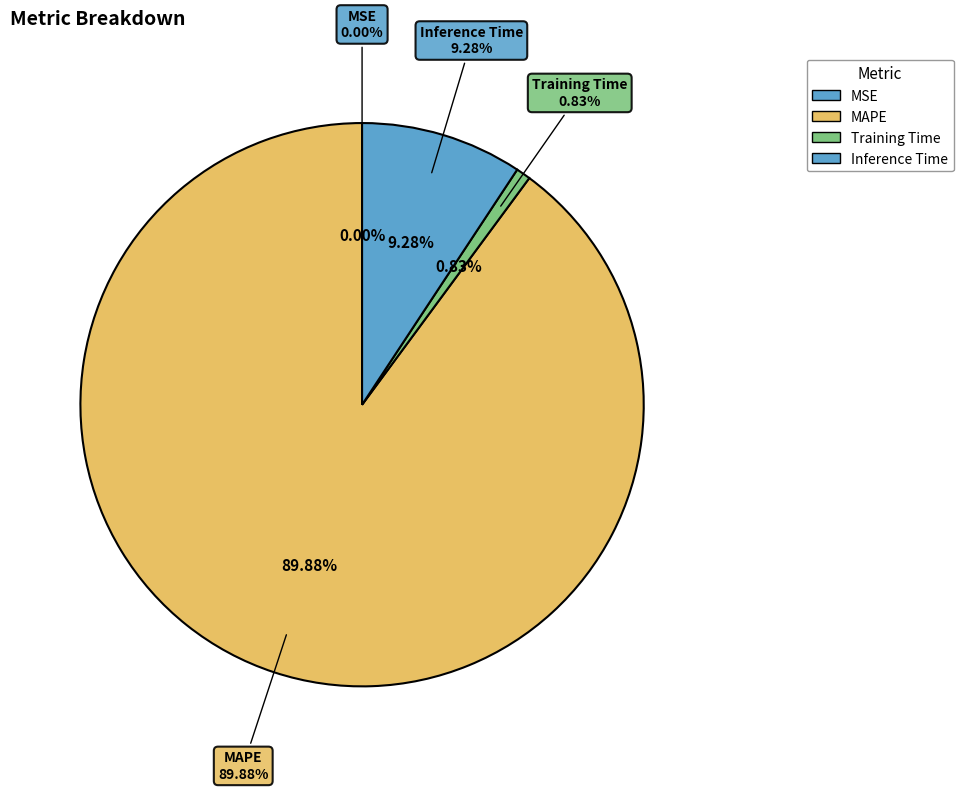

To the nearest percent, what portion does Inference Time represent?

9%